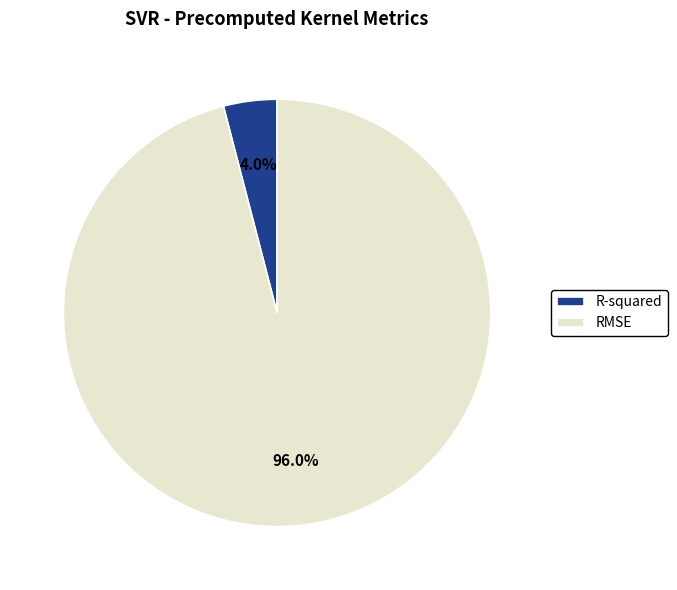

Count the number of slices in the pie.

2